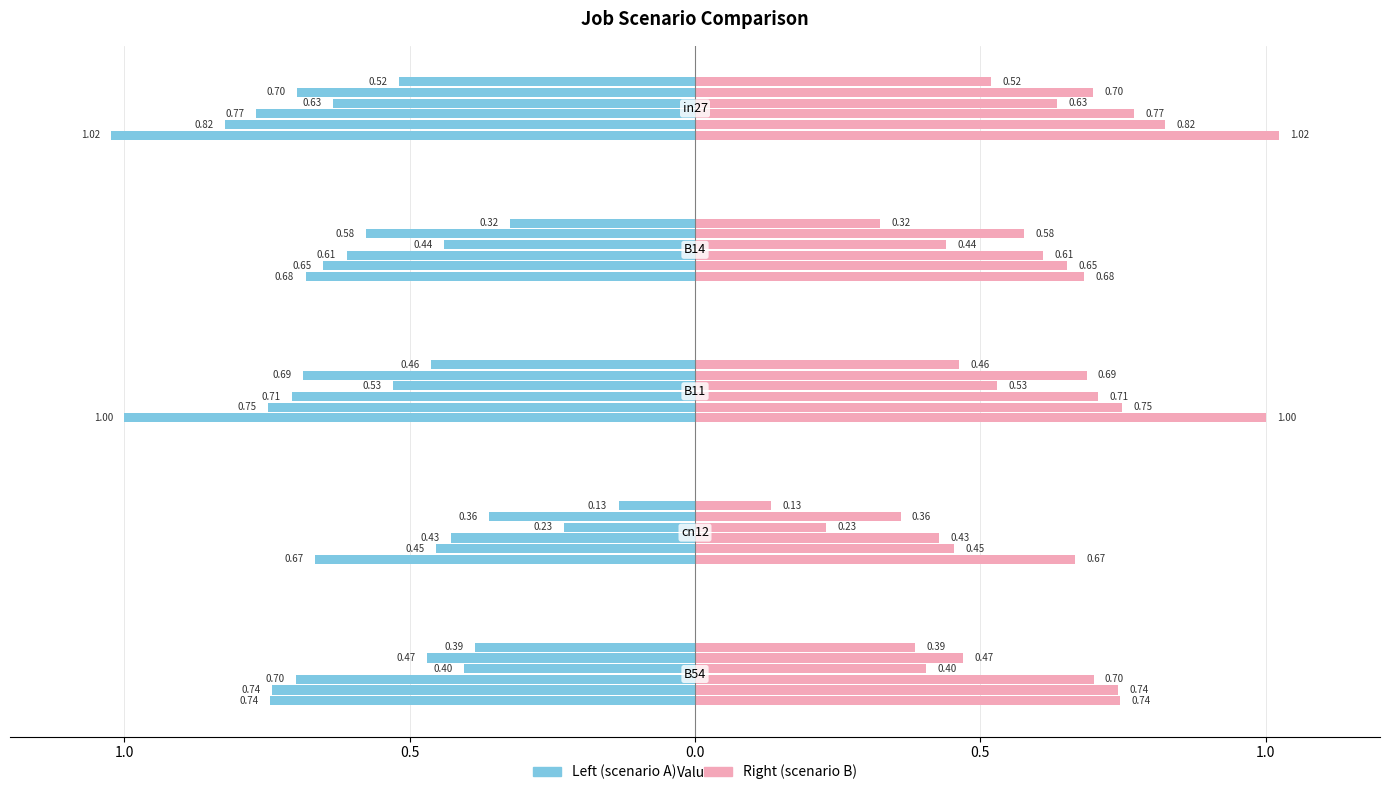

Is it true that job38_scenario1_77 equals 0.5 at B14?

False